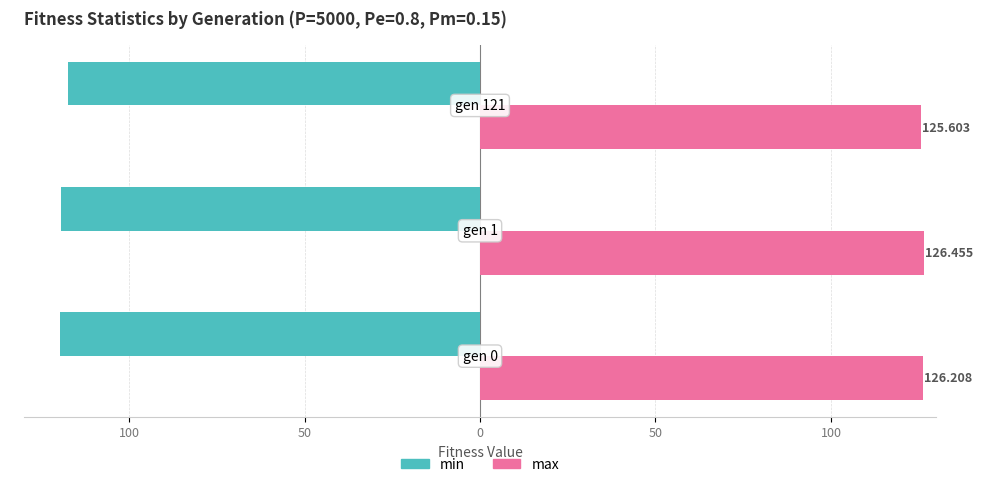

How many max values are between 125 and 126?

1